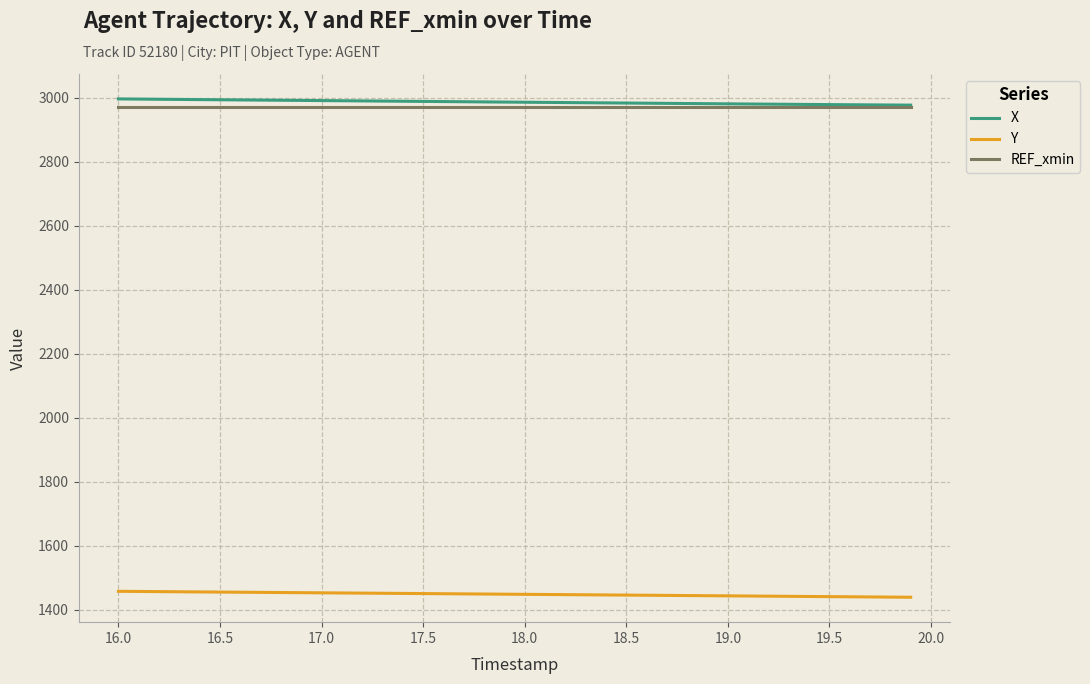

What is the lowest value of the X series?

2976.2